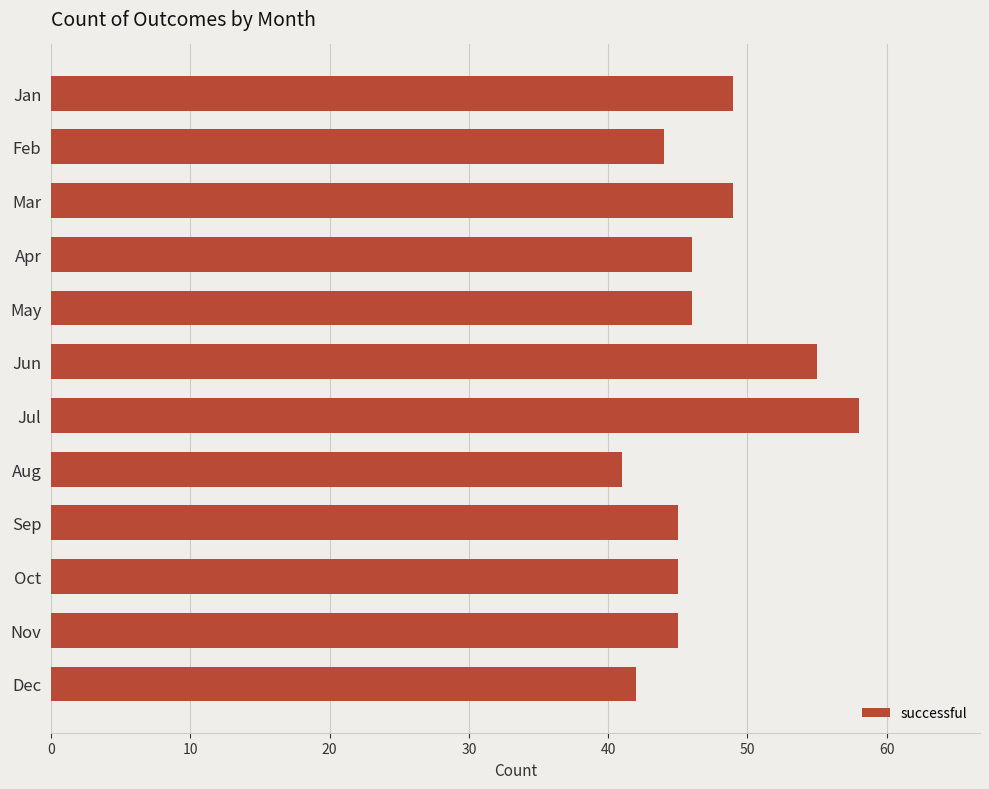

What is the value of the 4th bar from the top?

46